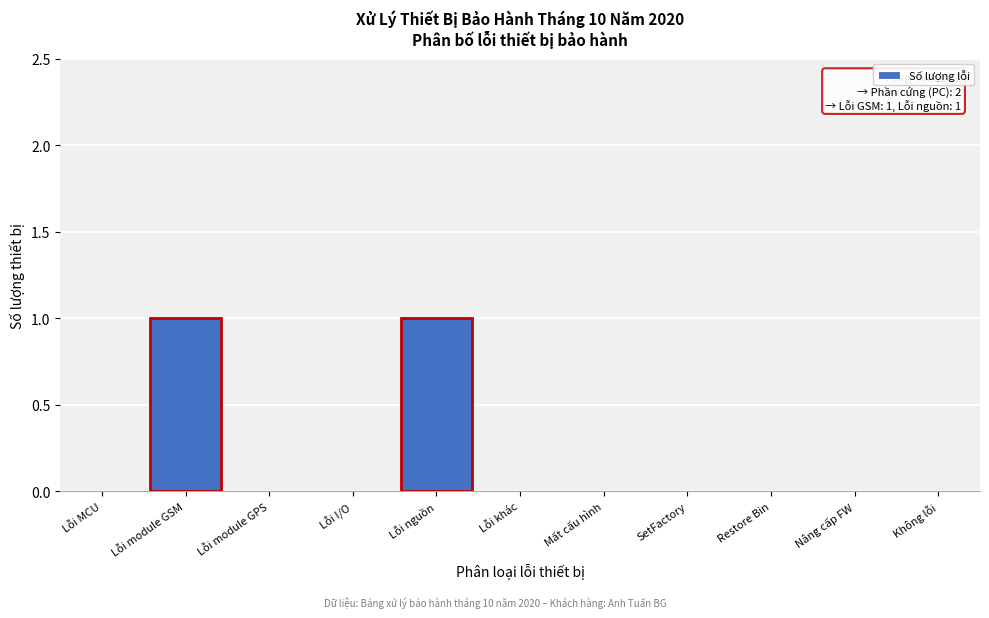

Reading left to right, transcribe all the data shown in this chart.

Lỗi MCU=0	Lỗi module GSM=1	Lỗi module GPS=0	Lỗi I/O=0	Lỗi nguồn=1	Lỗi khác=0	Mất cấu hình=0	SetFactory=0	Restore Bin=0	Nâng cấp FW=0	Không lỗi=0